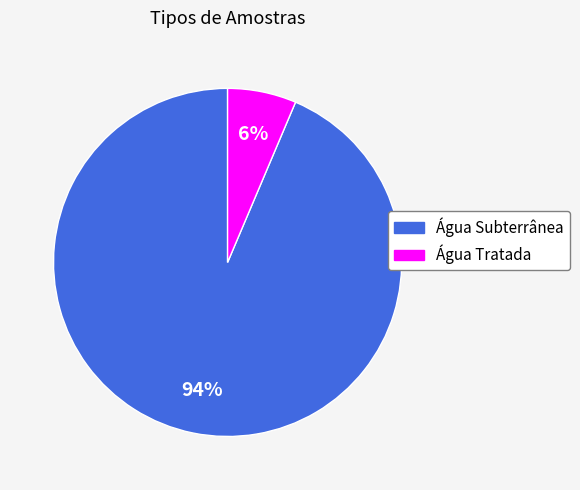

Count the number of slices in the pie.

2